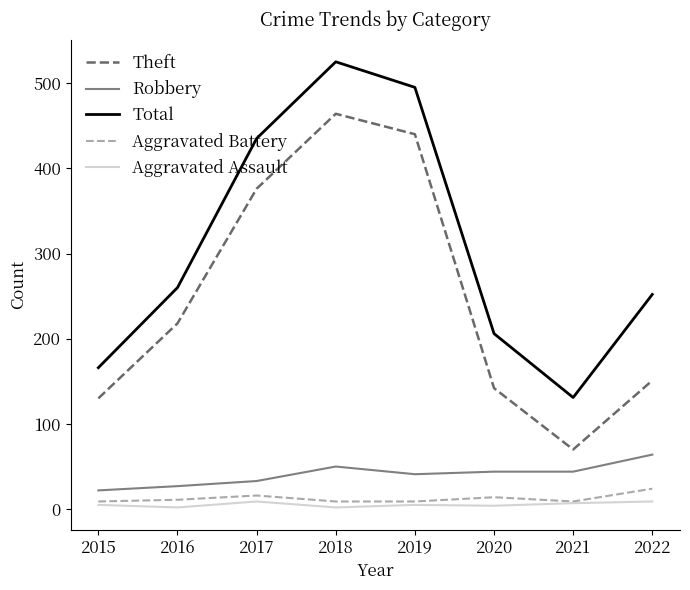

What is the difference between the Aggravated Battery values at 2017 and 2021?

7